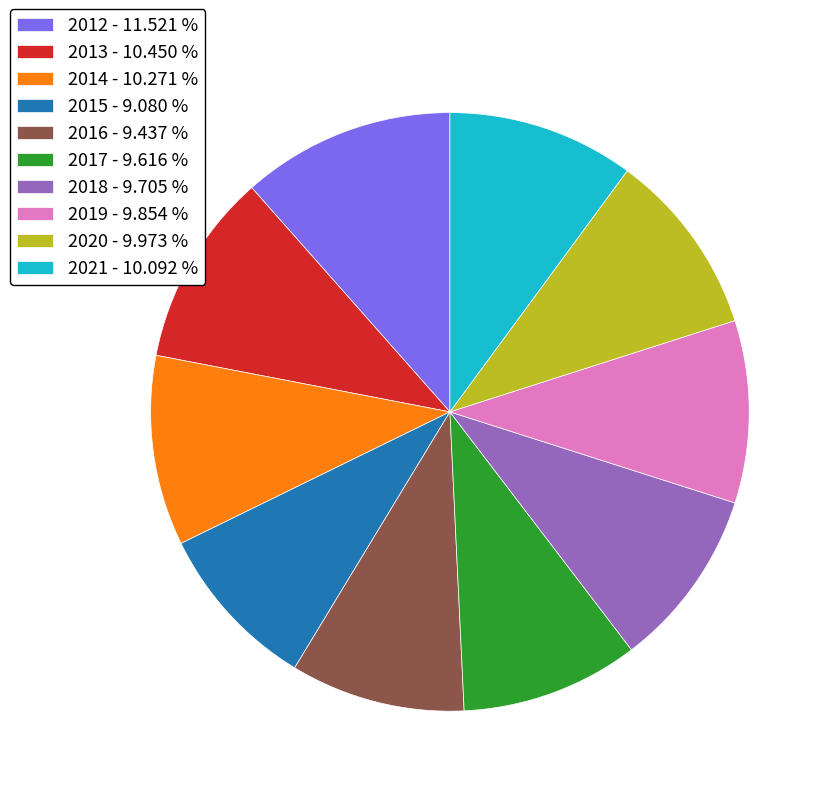

Does any single category account for the majority?

No